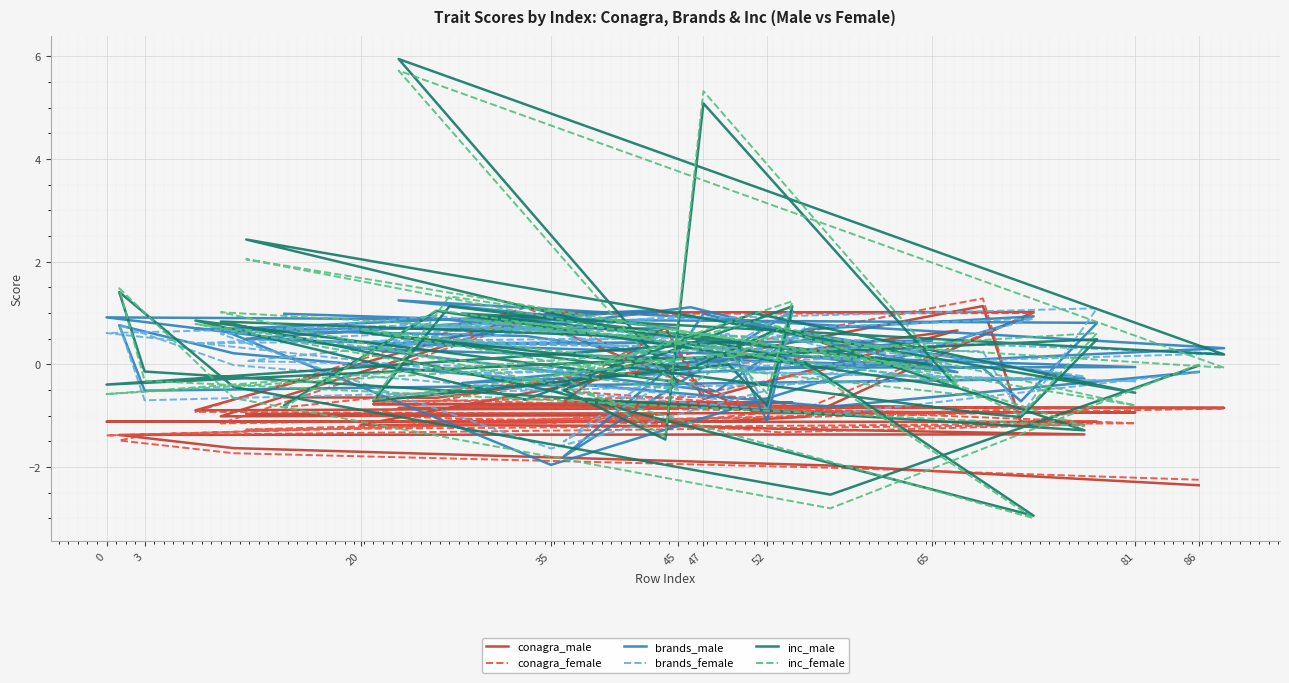

How many values in the brands_male series exceed 0?

25